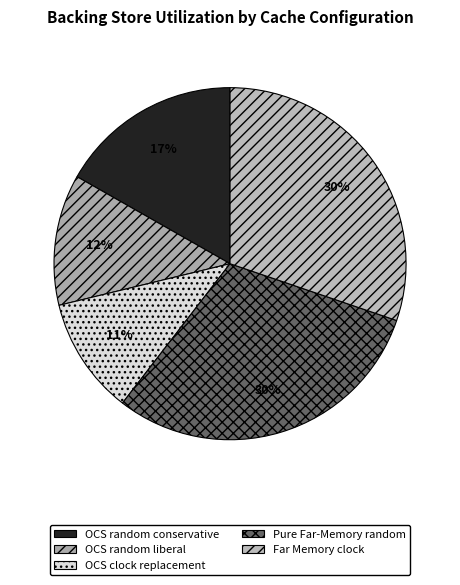

The OCS random conservative slice represents 23% of the pie. True or false?

False